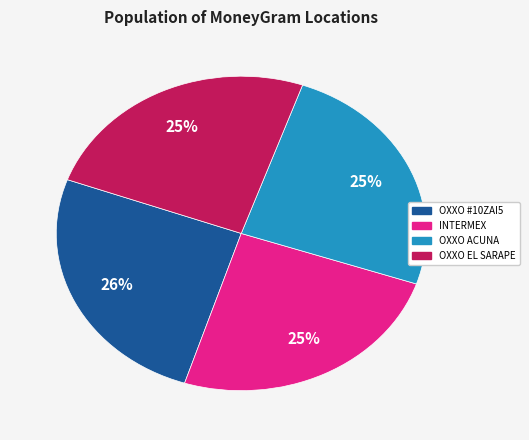

To the nearest percent, what is the average slice percentage?

25%